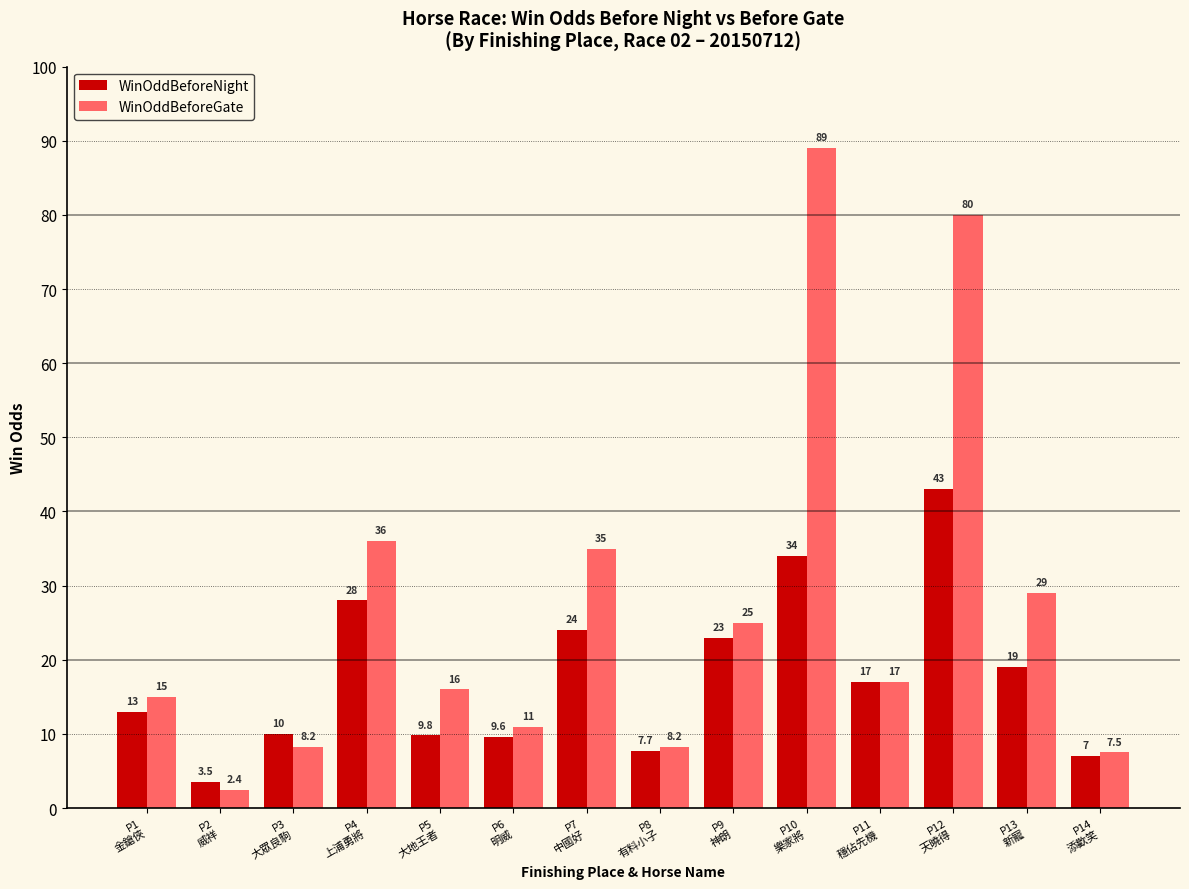

Is it true that WinOddBeforeNight equals 29.5 at P11
穩佔先機?

False